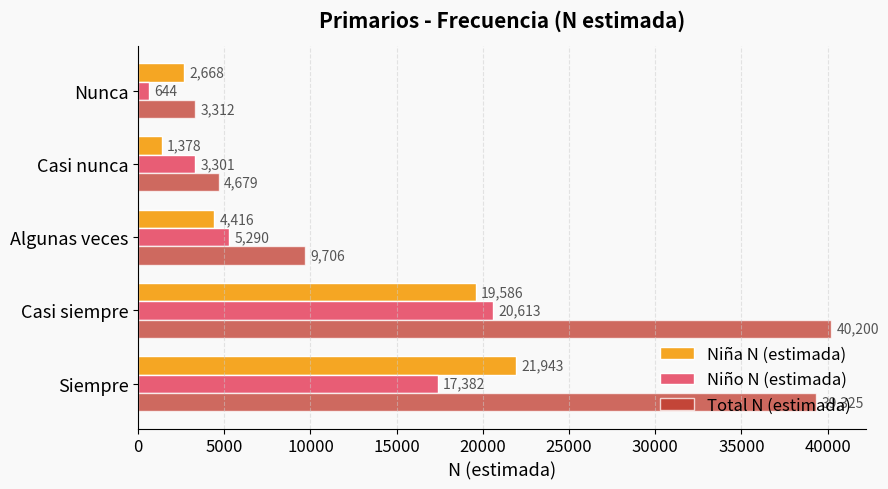

Rank the categories by Niña N (estimada) value from lowest to highest.

Casi nunca, Nunca, Algunas veces, Casi siempre, Siempre